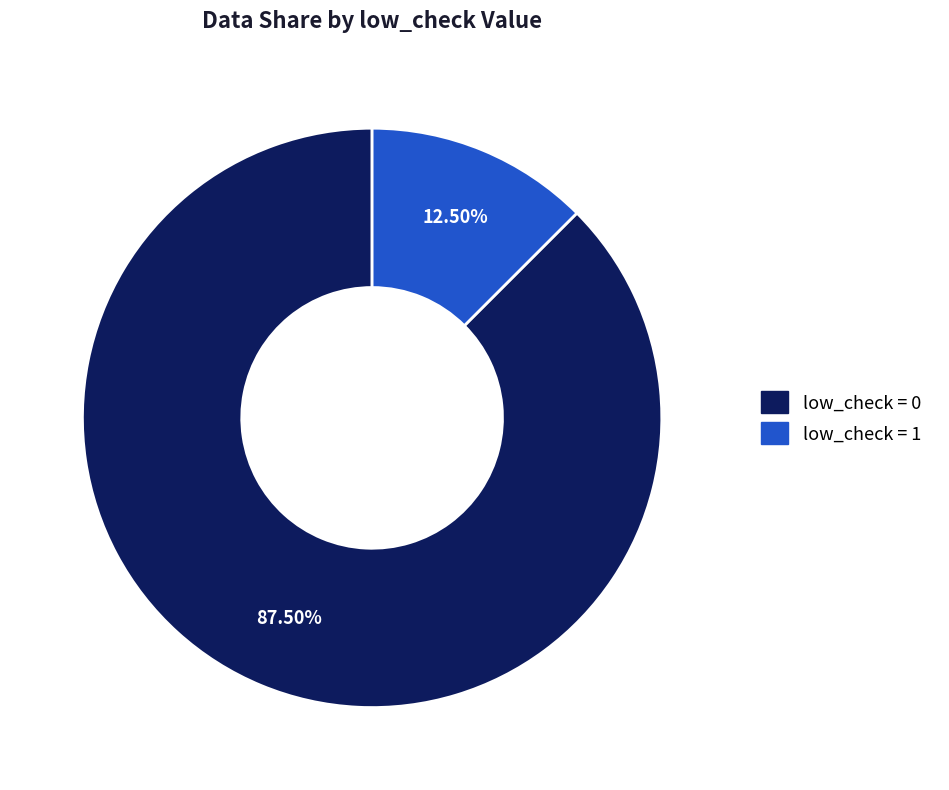

Is there a majority slice in this chart?

Yes